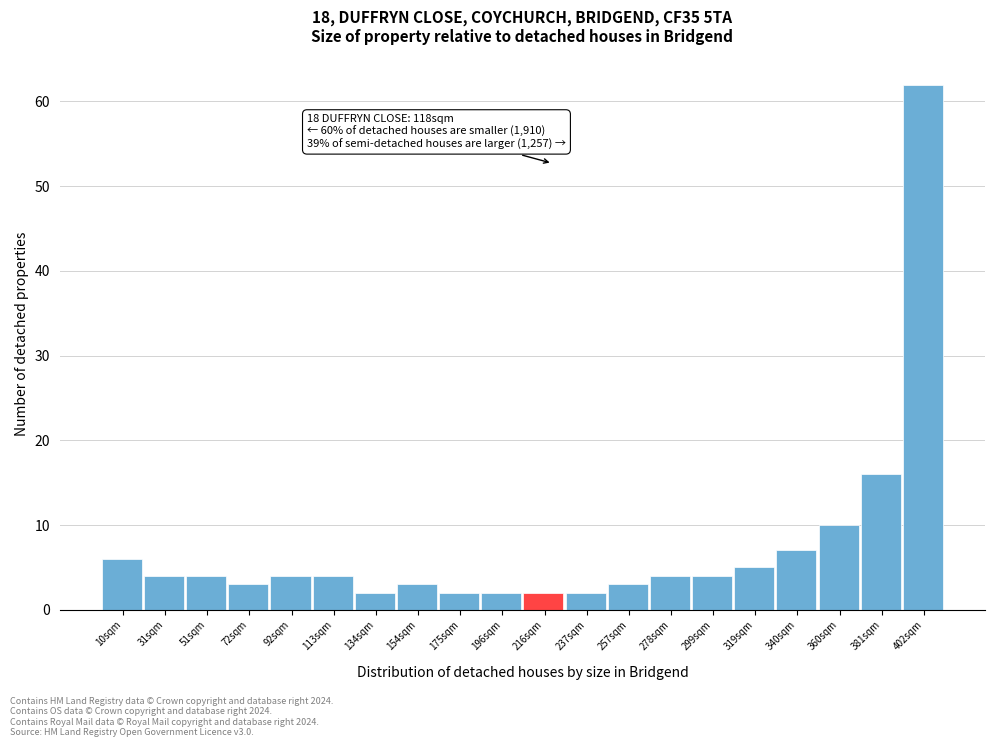

Which range on the x-axis has the tallest bar?

390 to 410